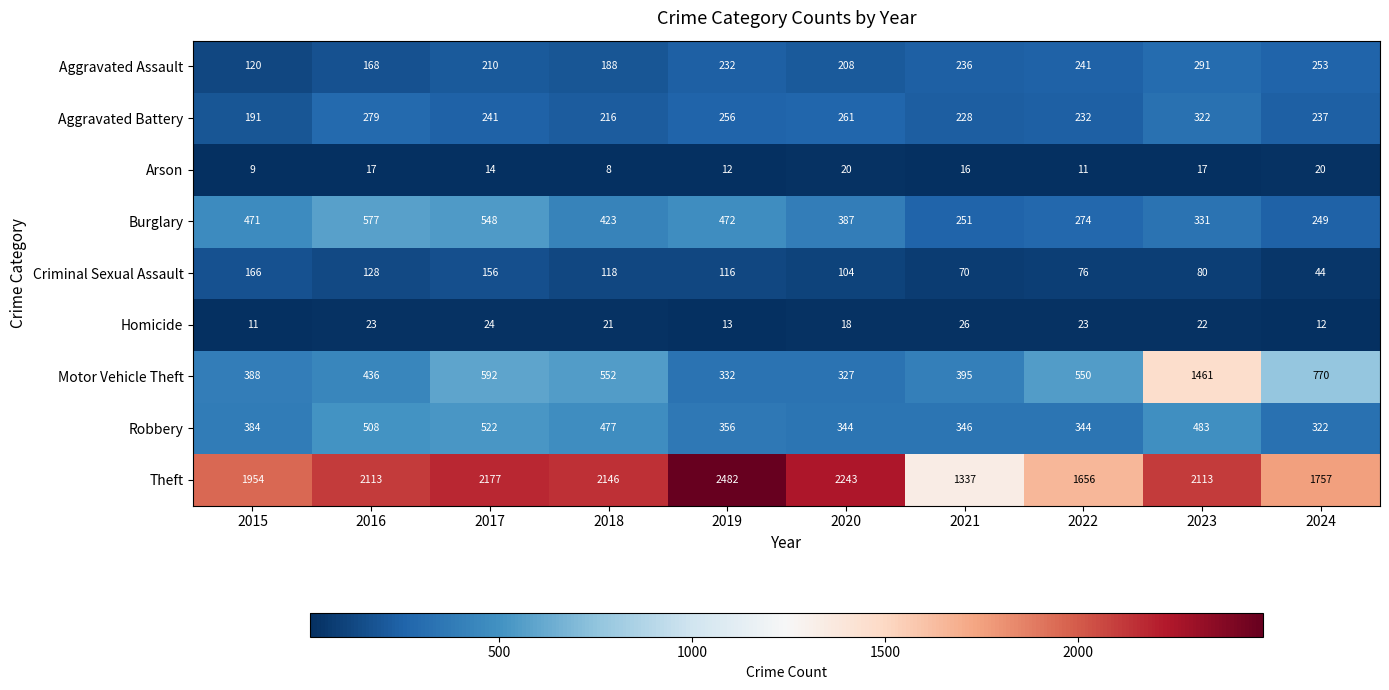

The Burglary series shows 561 at 2023. True or false?

False